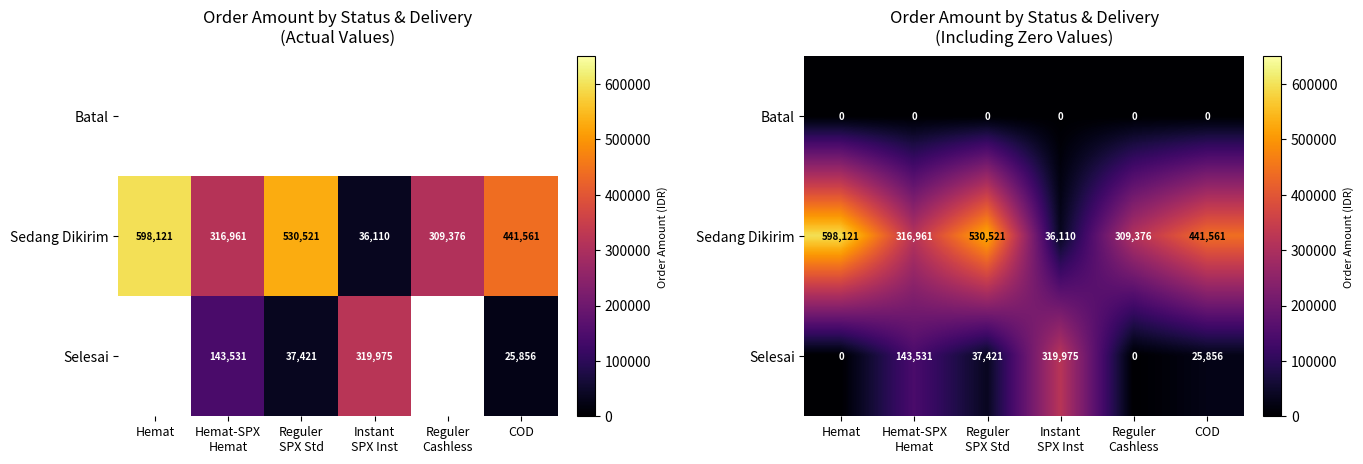

What is the difference between the highest and lowest values at Hemat-SPX
Hemat?

316961